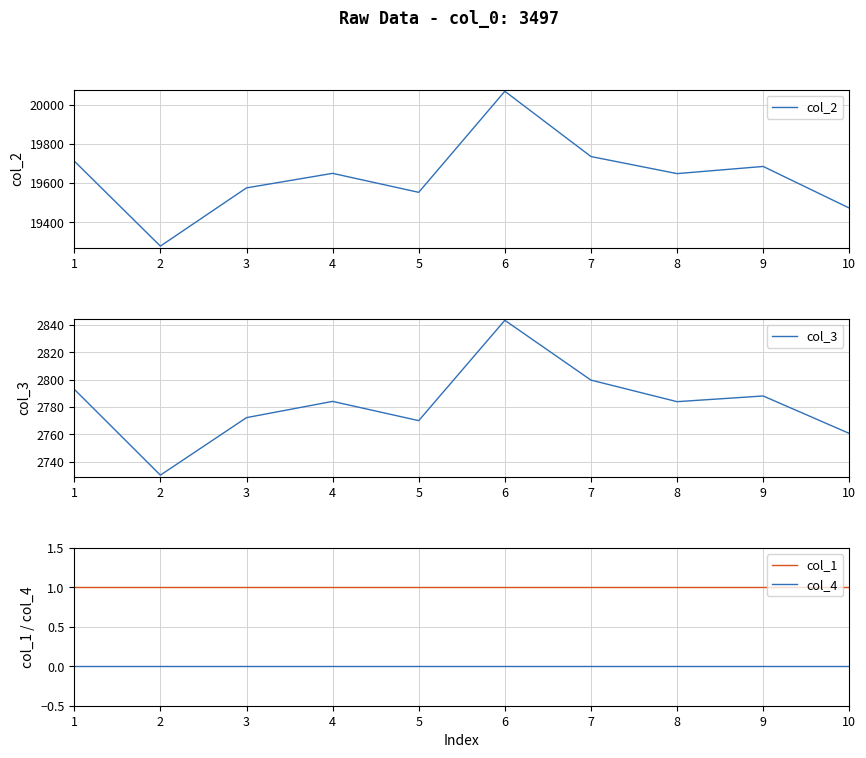

Which series has the largest total across all categories?

col_2